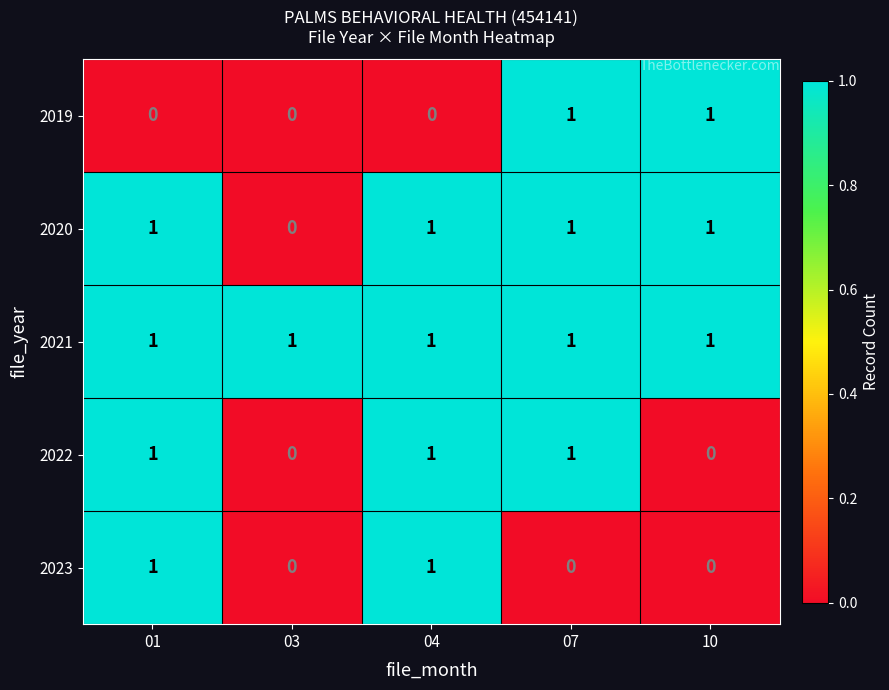

How many categories are shown in the chart?

5